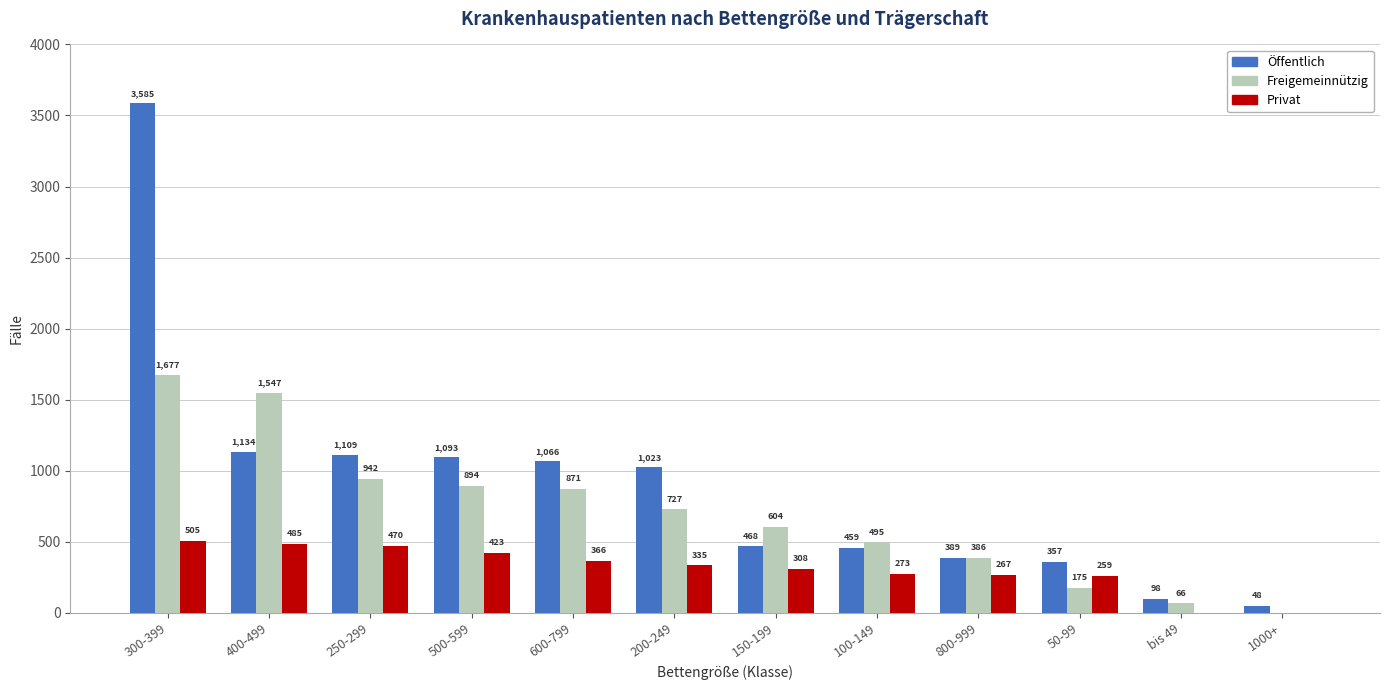

What is the total value across all series at 1000+?

48